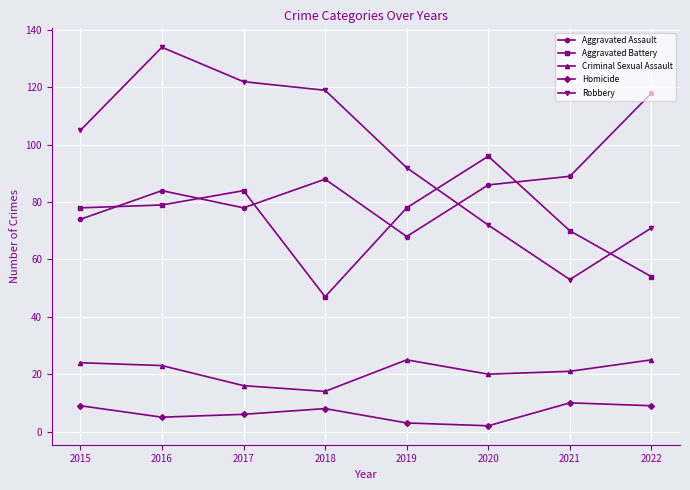

Which series has the largest range (max minus min)?

Robbery